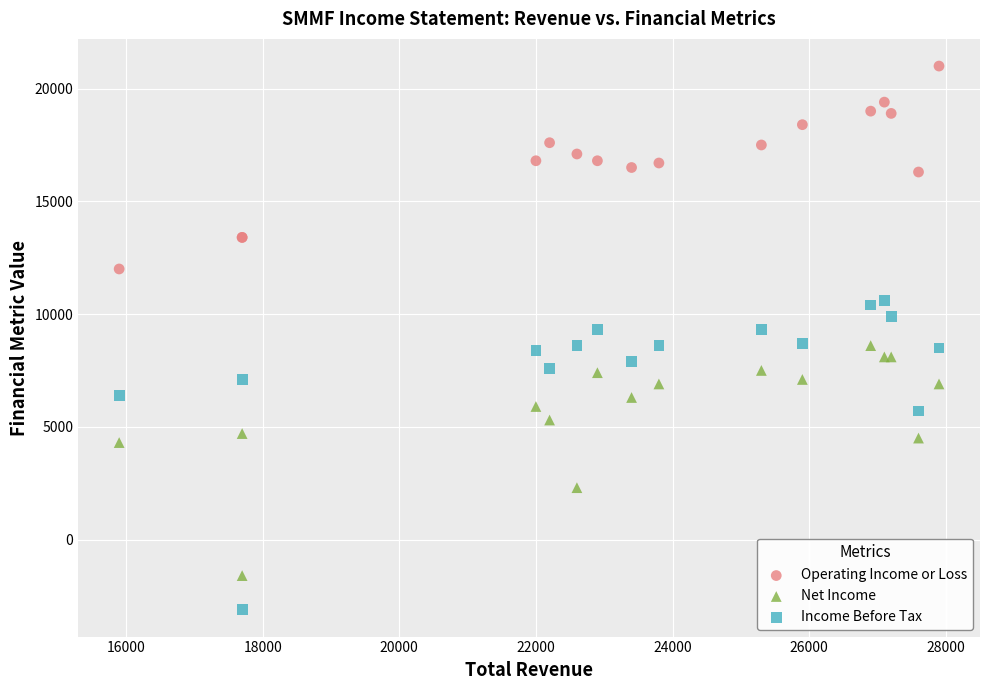

Which series reaches the maximum Y coordinate?

Operating Income or Loss